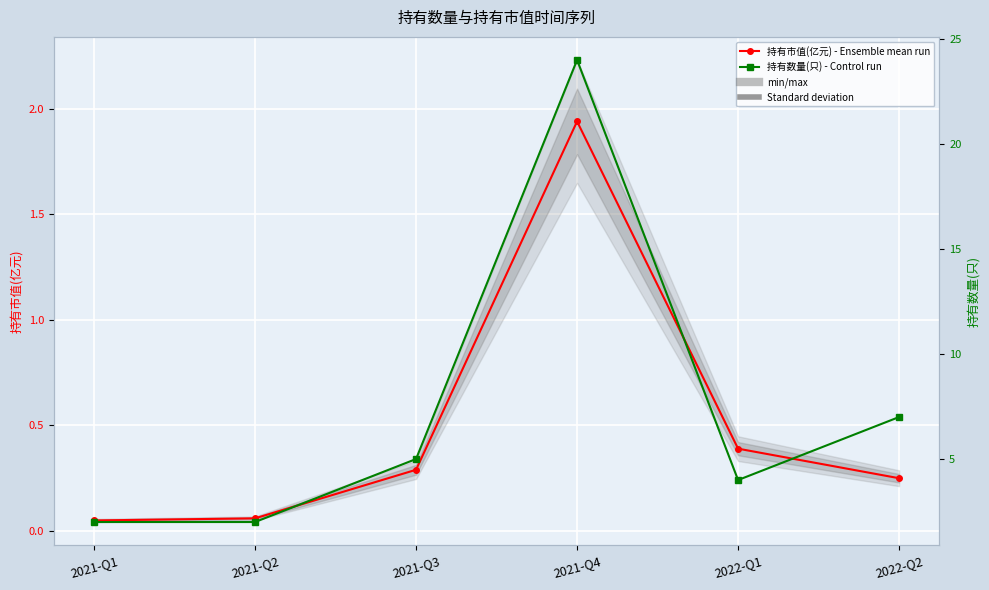

Rank the categories by 持有数量(只) value from highest to lowest.

2021-Q4, 2022-Q2, 2021-Q3, 2022-Q1, 2021-Q1, 2021-Q2